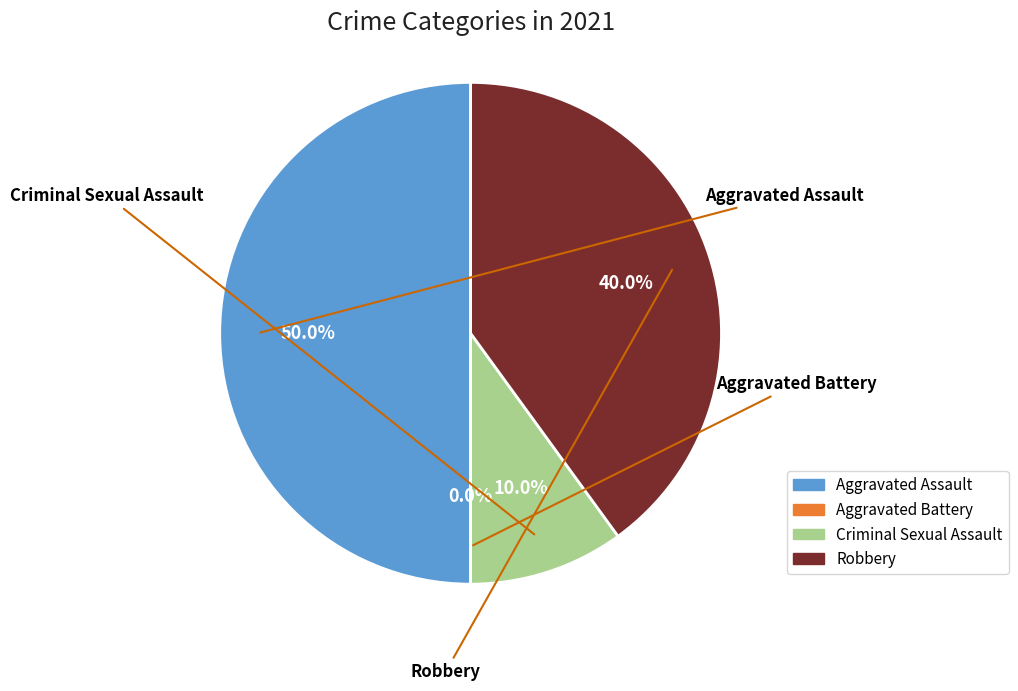

Is it true that Robbery is 40% of the pie?

True